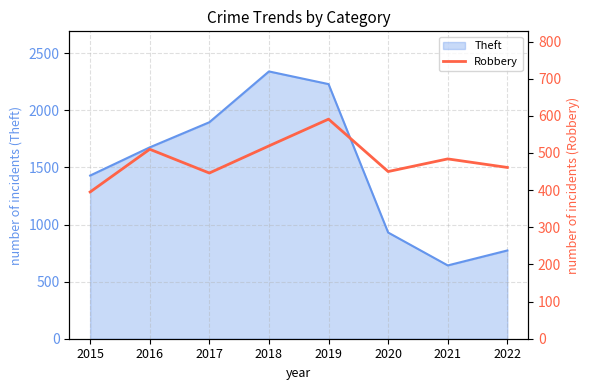

The chart shows a value of 446 at 2017. True or false?

True